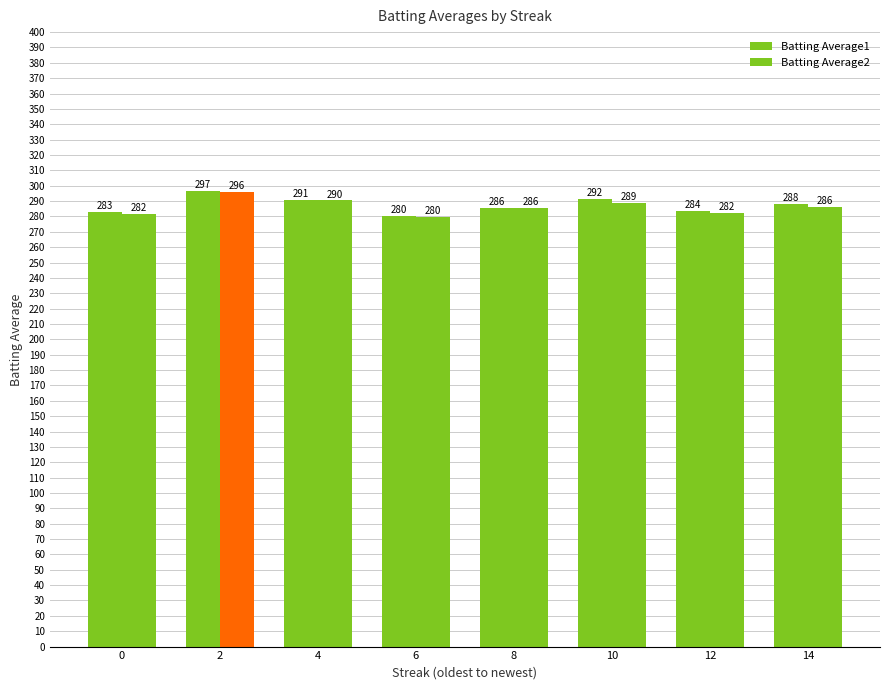

Which category has the lowest value across all series?

6